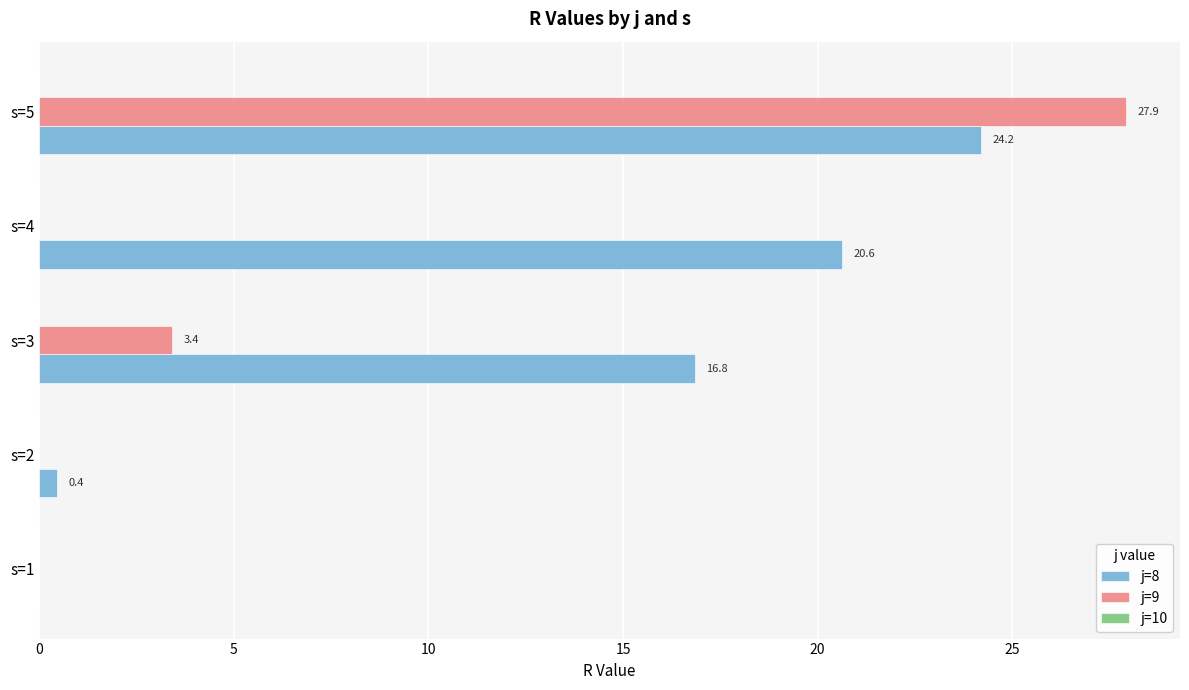

How many categories are shown in the chart?

5